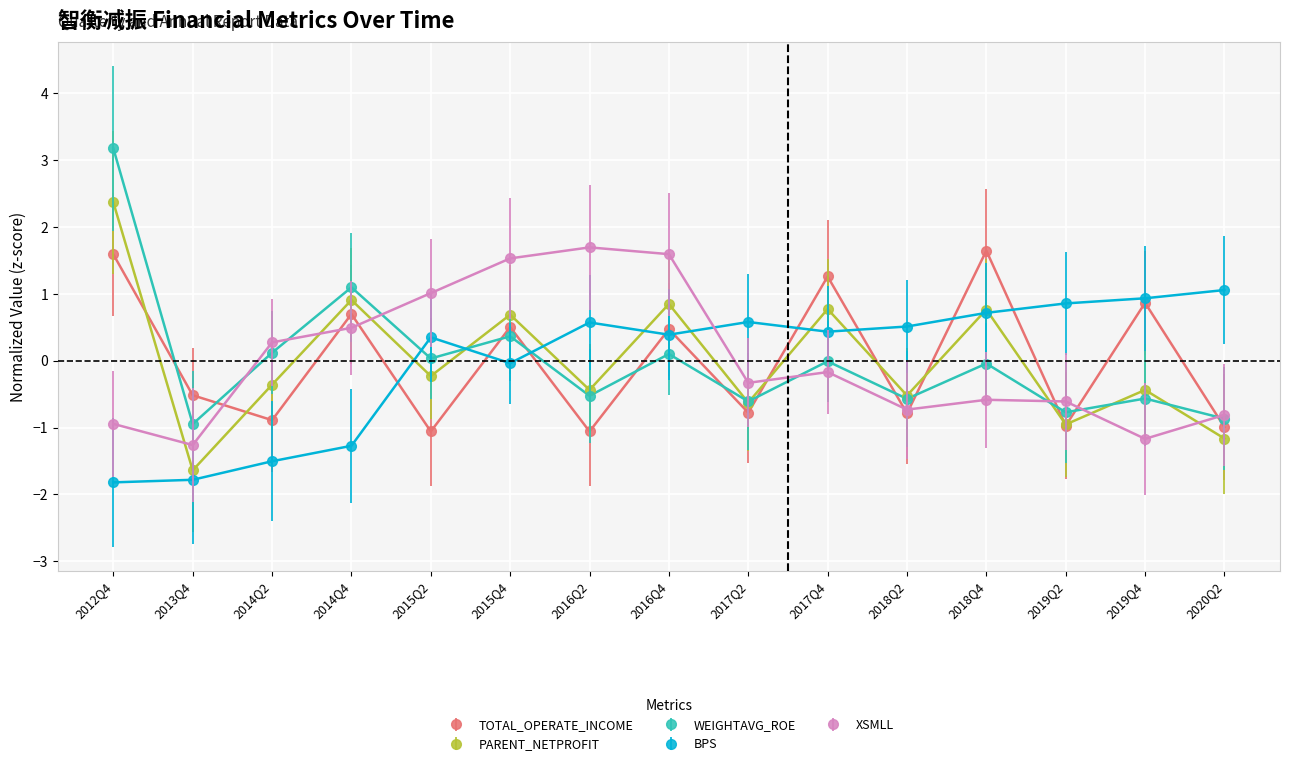

Is the value of BPS at 2019Q2 greater than the value of TOTAL_OPERATE_INCOME at 2019Q2?

Yes